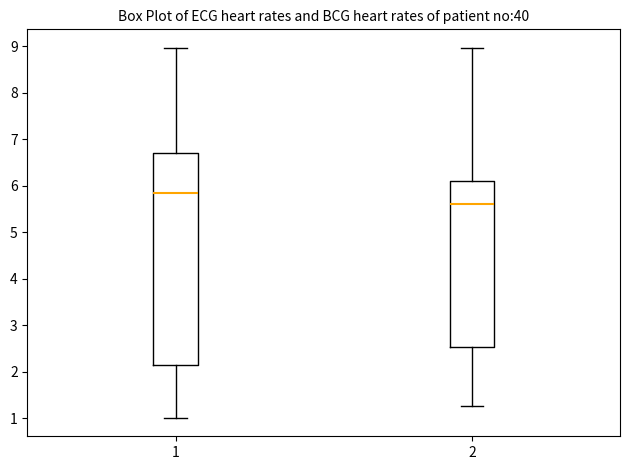

Where is the upper edge of the box at x = 2 on the y-axis? The values are not printed on the chart, so give them approximately, as read against the axis.

6.1